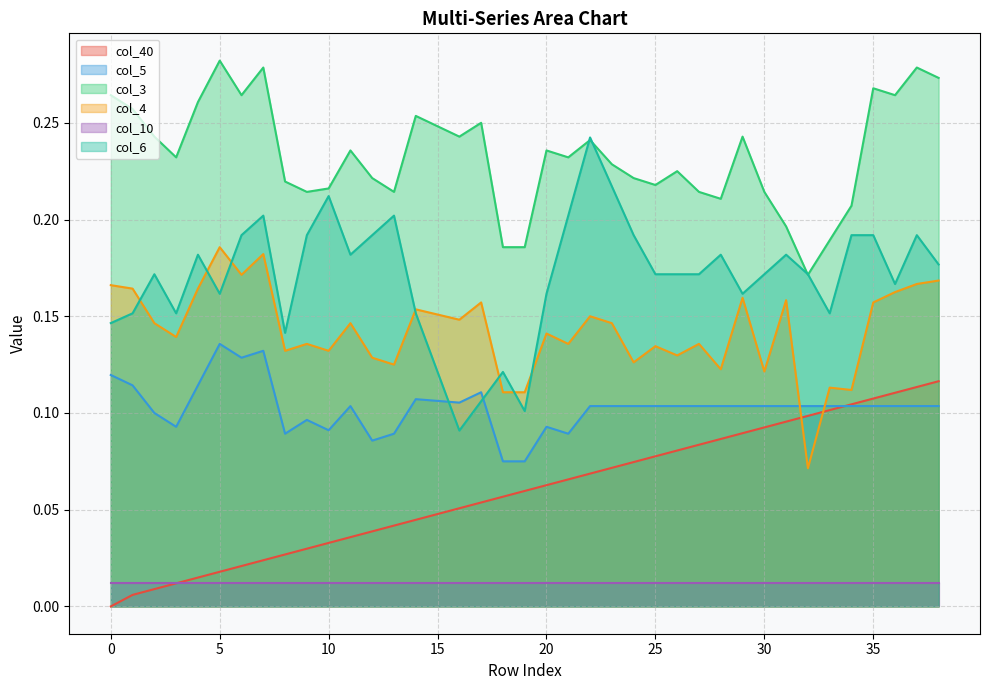

What is the total value across all series at 37?

0.9